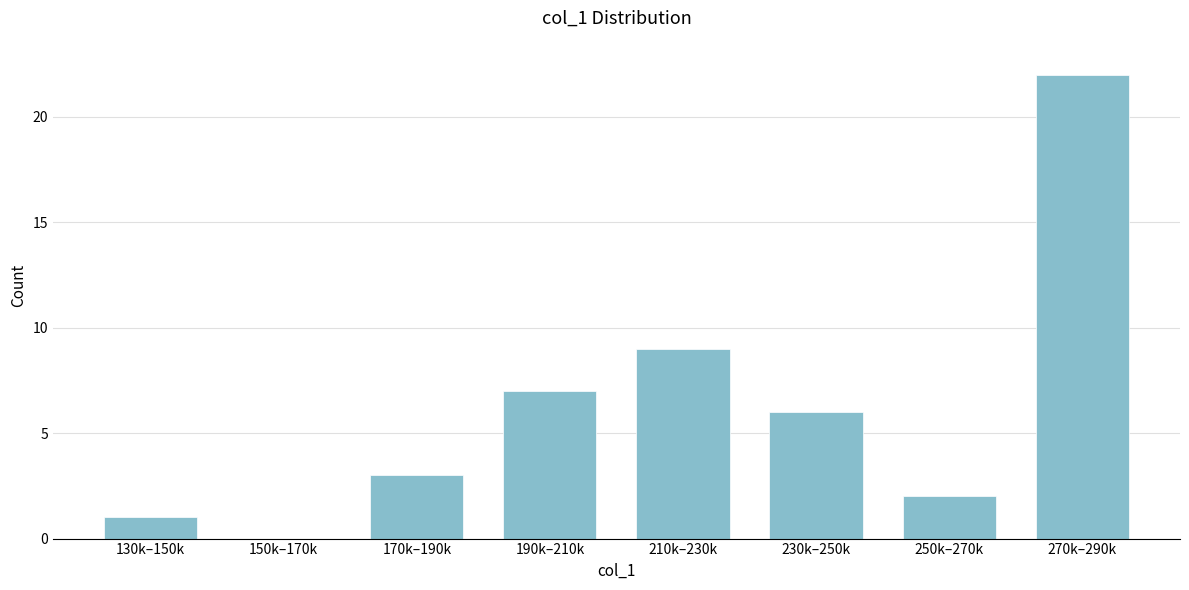

Reading left to right, transcribe all the data shown in this chart.

130k–150k=1	150k–170k=0	170k–190k=3	190k–210k=7	210k–230k=9	230k–250k=6	250k–270k=2	270k–290k=22